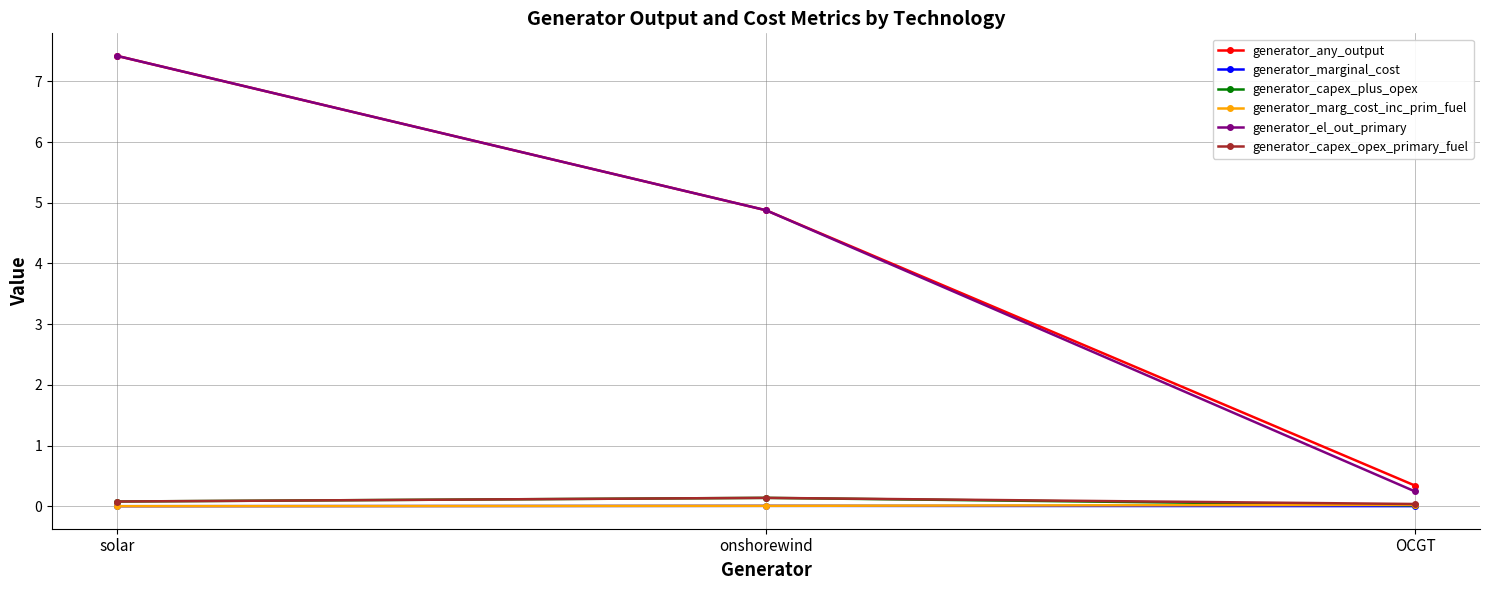

What is the label of the 1st point from the right?

OCGT